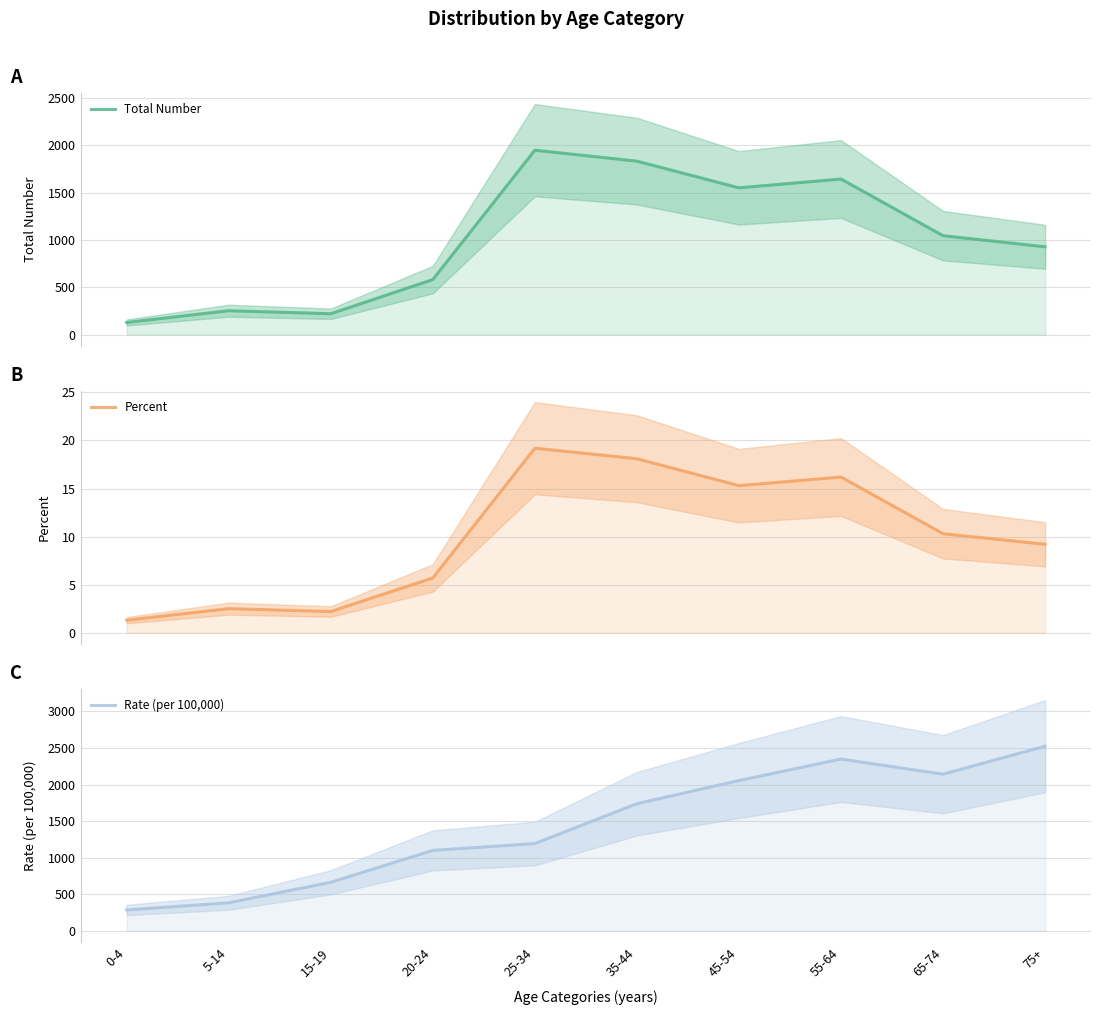

Where is Rate (per 100,000) nearest to the value 1404?

25-34